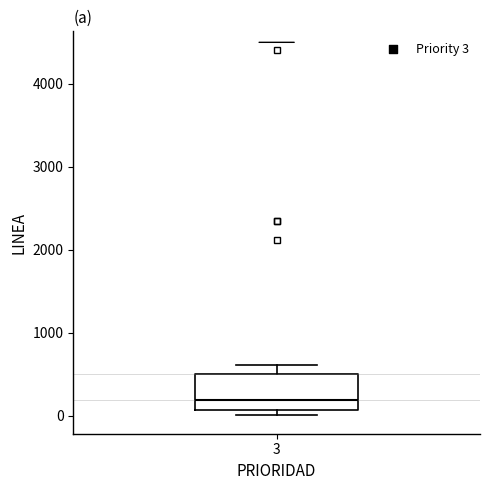

Read this box plot against the y-axis: the position of the median line, the range covered by the box, and the ends of both whiskers. The values are not printed on the chart, so give them approximately, as read against the axis.

median 200, box 100 to 500, whiskers 0 to 600